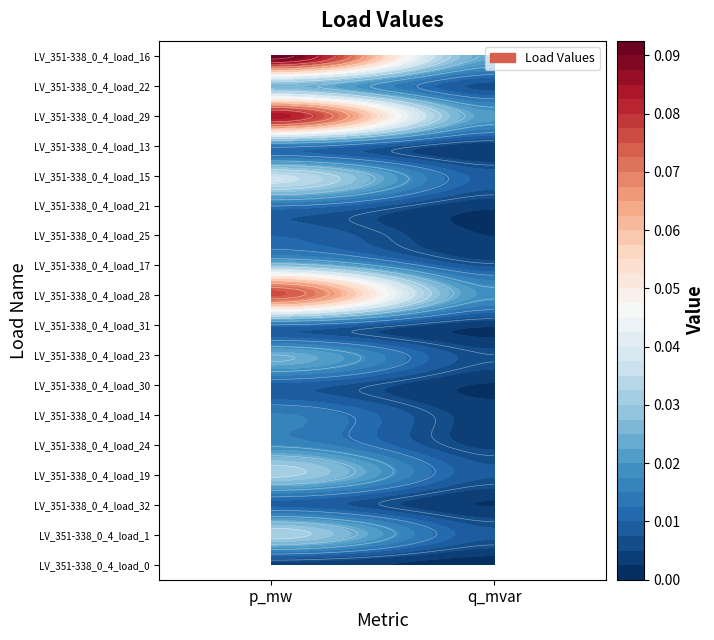

The value of LV_351-338_0_4_load_23 at 1 is 0.0. True or false?

False